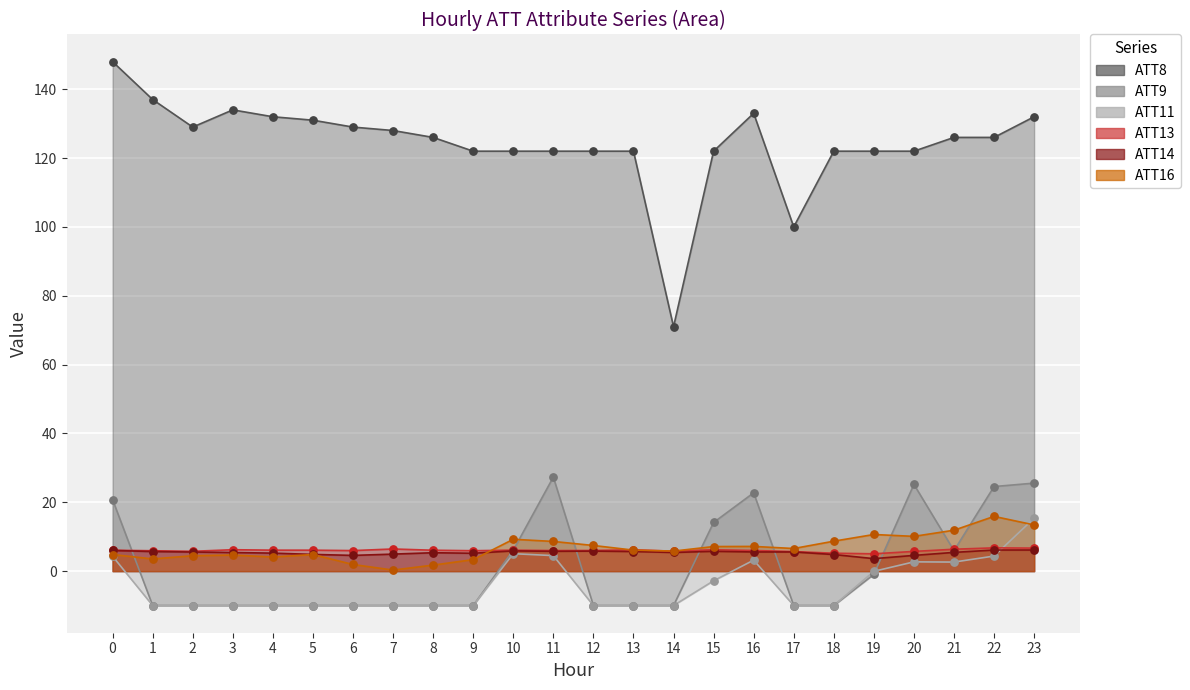

What is the total value across all series at 20?

170.3